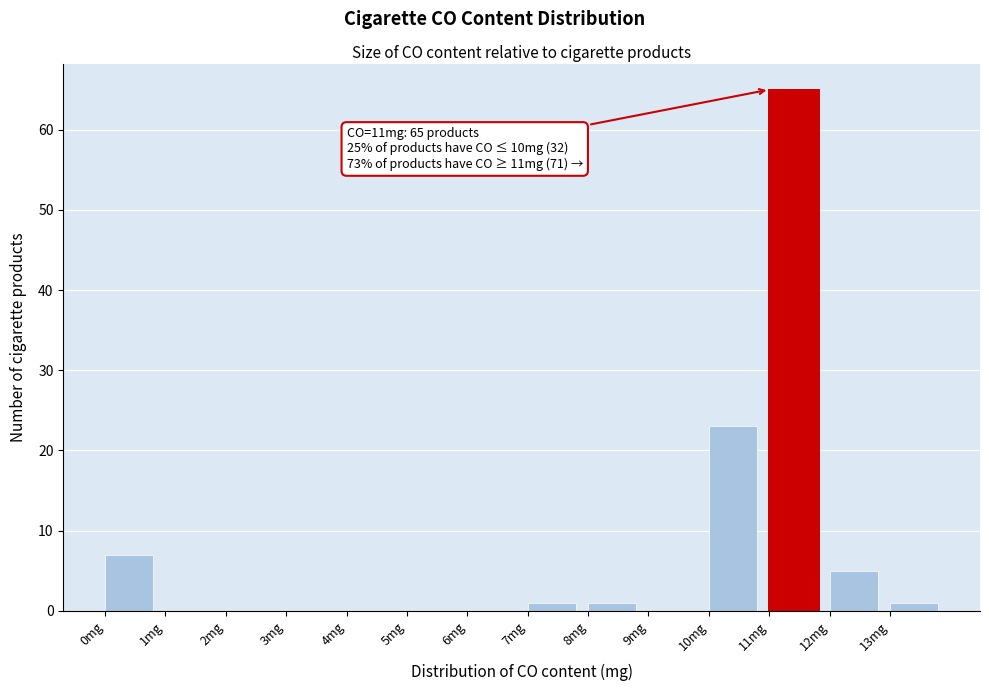

Which range on the x-axis has the tallest bar?

11 to 12